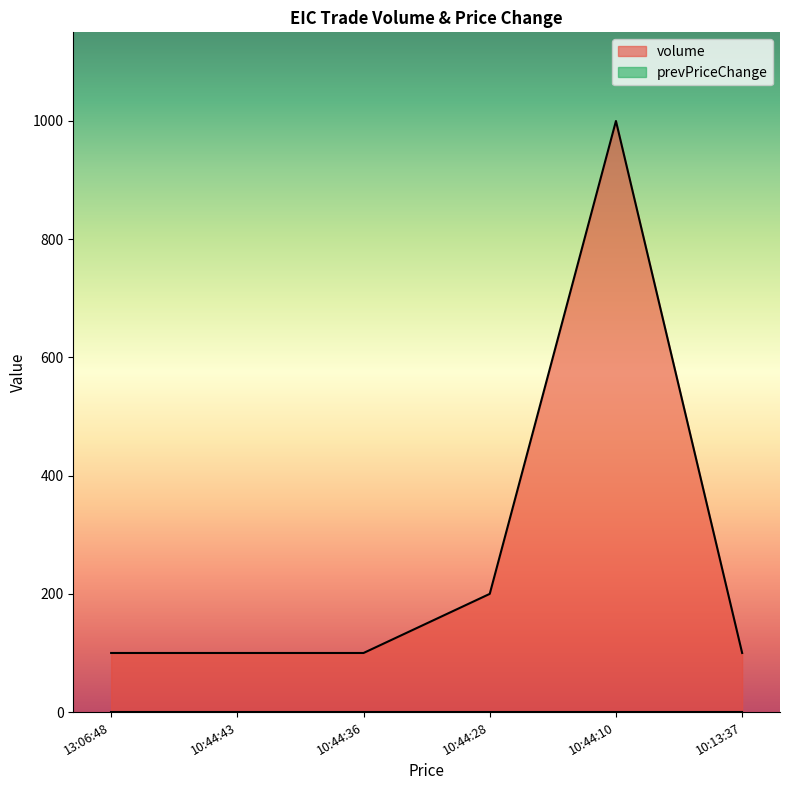

What is the change in value from 10:44:43 to 10:44:28?

+100